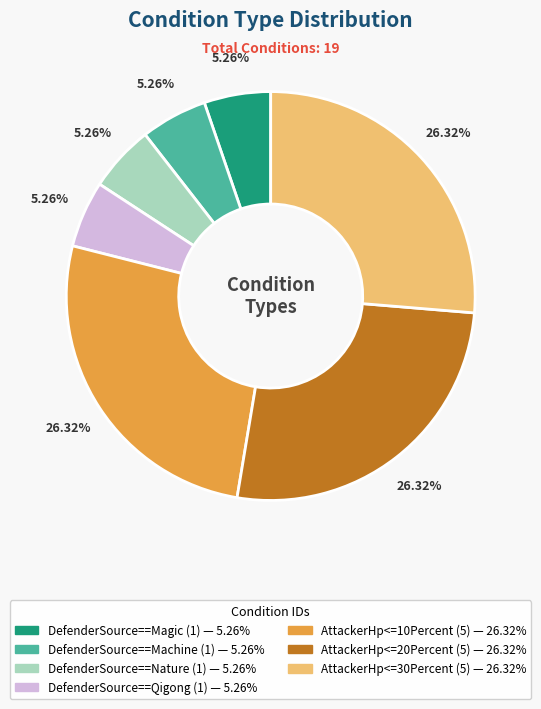

How much of the chart is everything except DefenderSource==Qigong?

94.7%